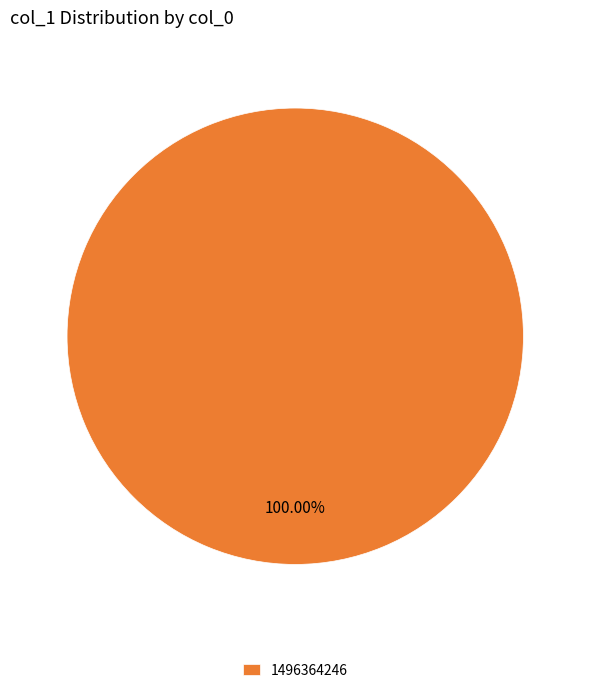

What percentage is the 1496364246 slice, to the nearest percent?

100%